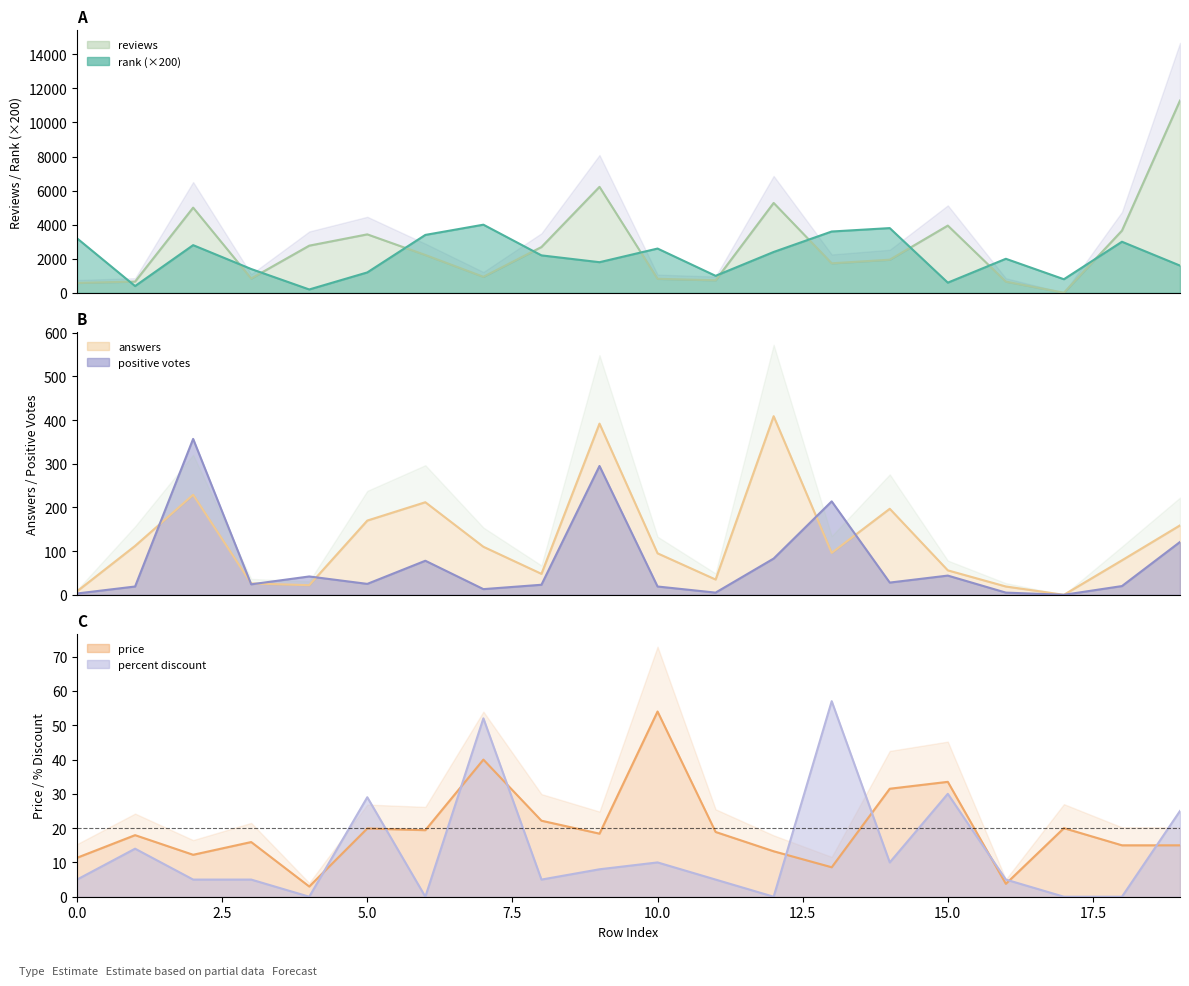

Between 1 and 18, which series saw the biggest shift?

reviews